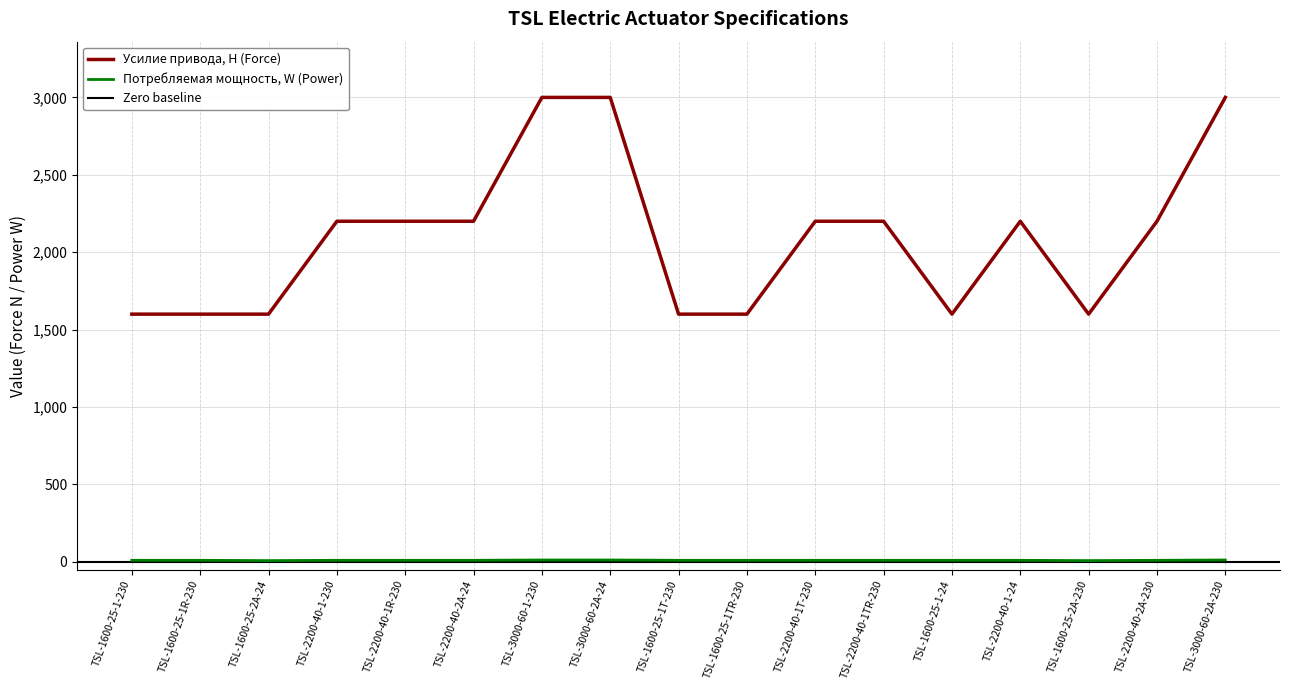

Where does the Усилие привода, Н (Force) series first go above 2200?

TSL-3000-60-1-230